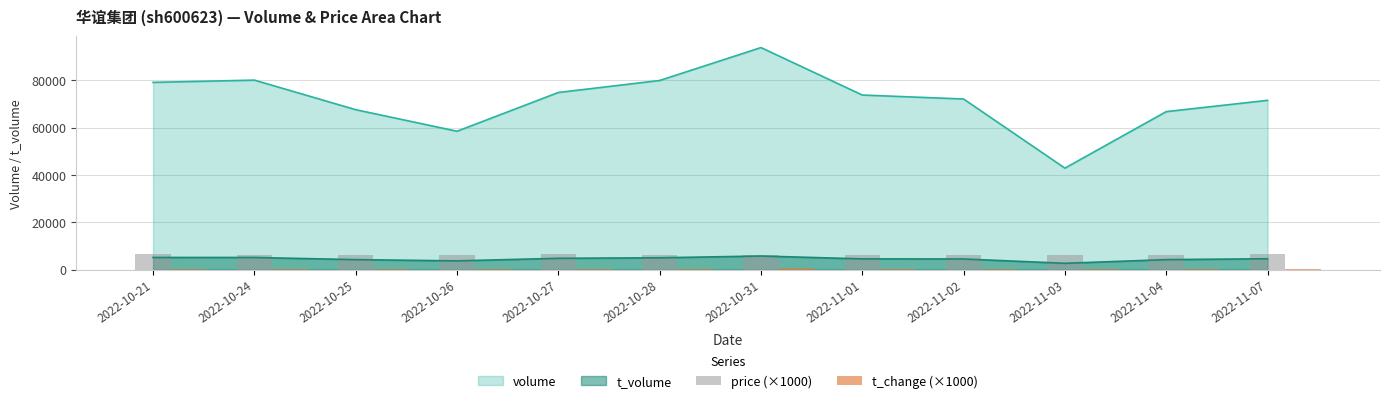

What is the highest value of the price (×1000) series?

6480